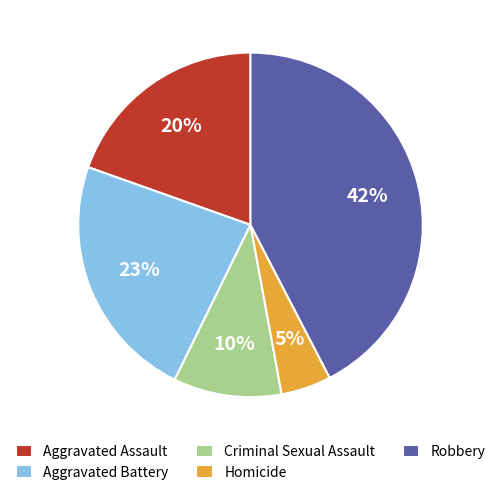

The Aggravated Battery slice represents 23% of the pie. True or false?

True